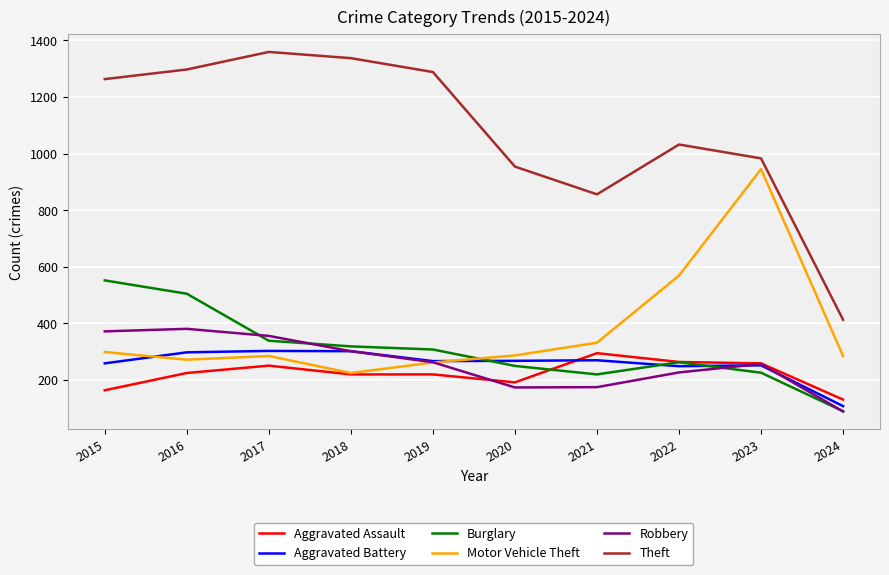

True or false: Theft and Aggravated Assault cross at least once.

False